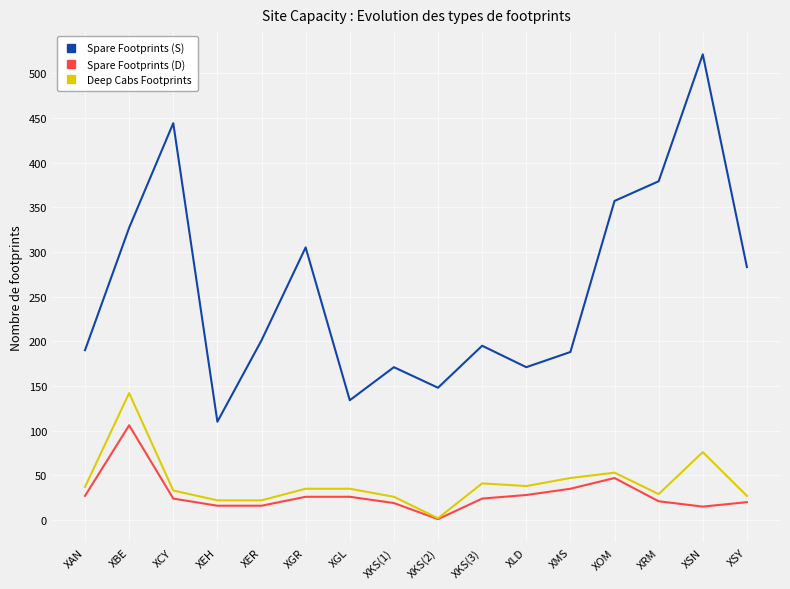

What position from the left is XKS(1)?

8